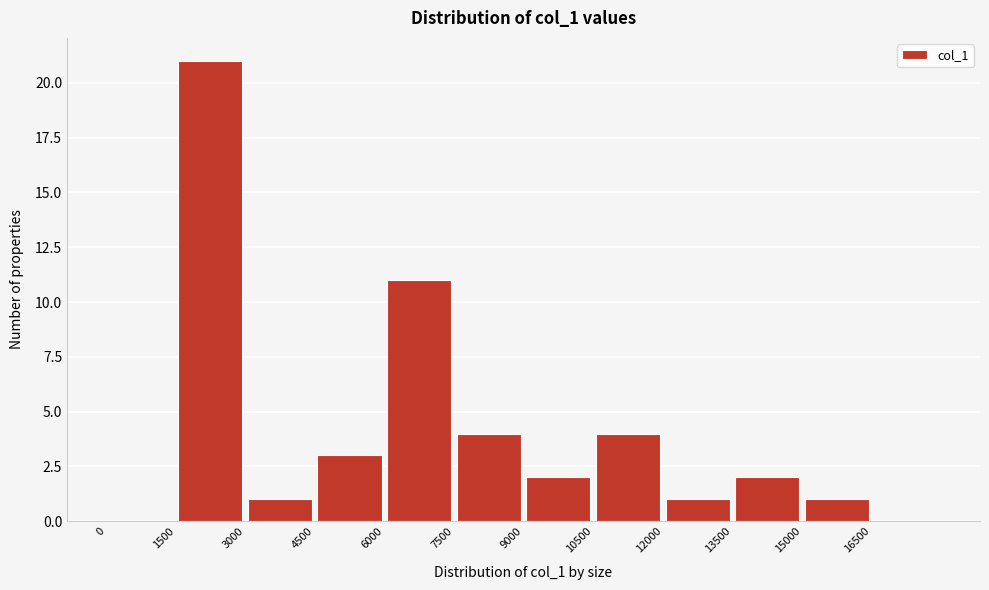

Over which range of the x-axis is the bar tallest?

1500 to 3000